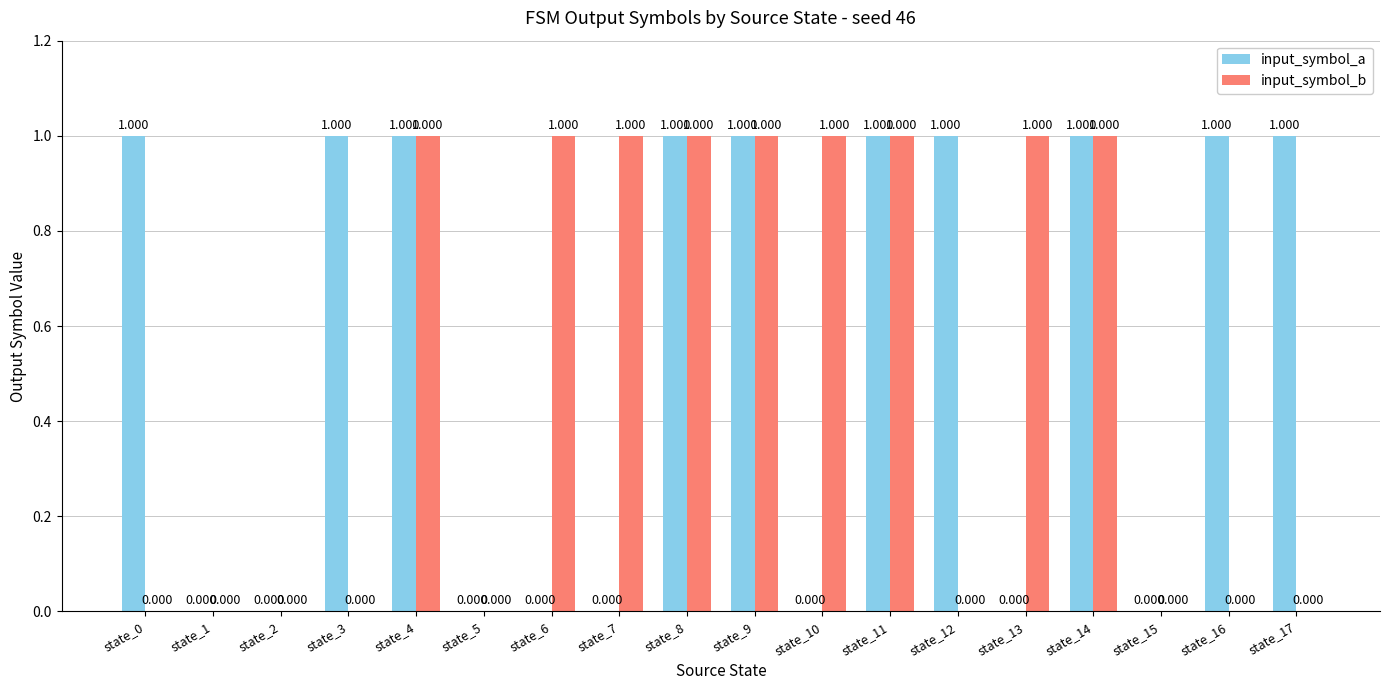

Which series changed the most between state_3 and state_4?

input_symbol_b